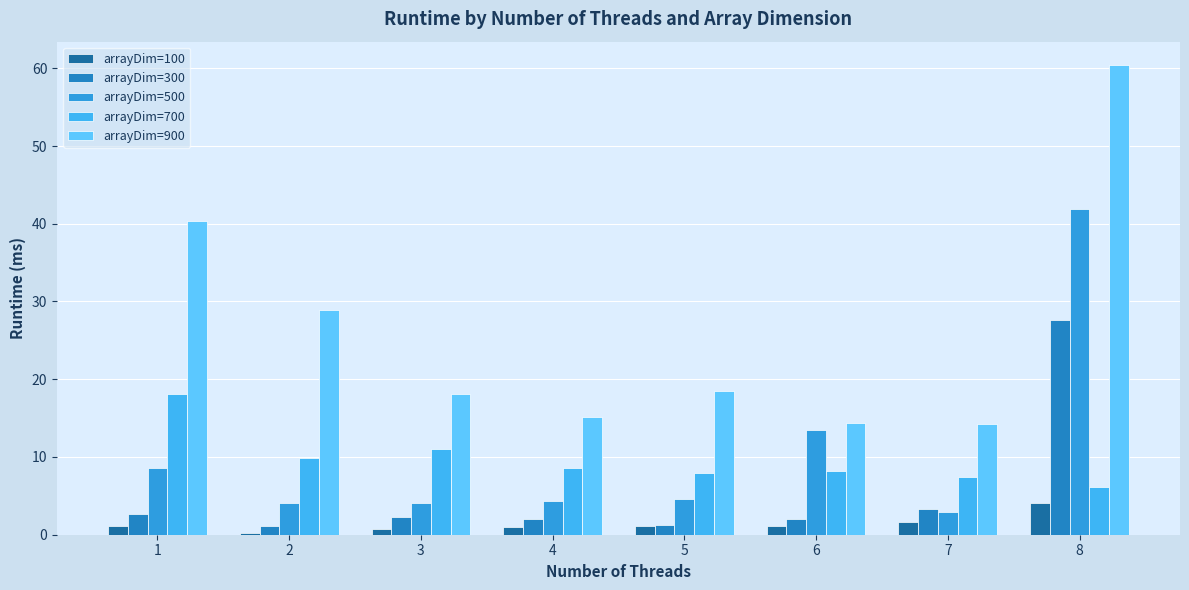

The value of arrayDim=300 at 8 is 48.6. True or false?

False